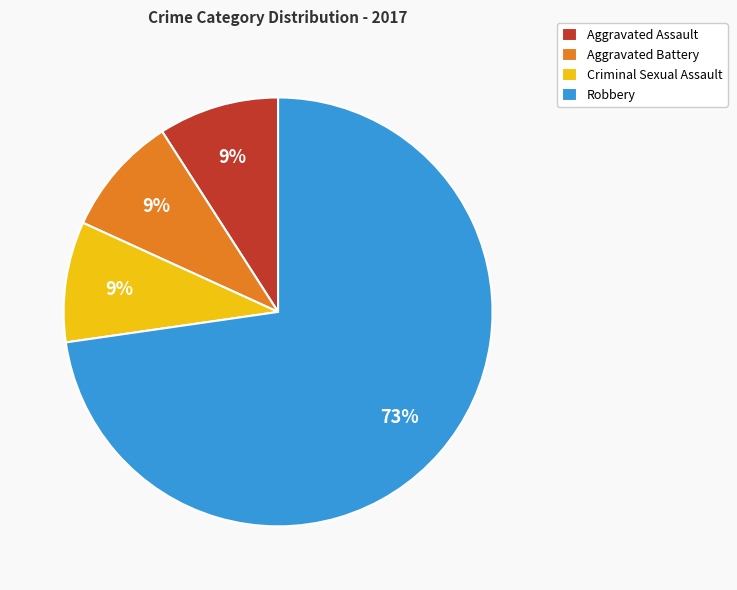

Is it true that Criminal Sexual Assault is 9% of the pie?

True